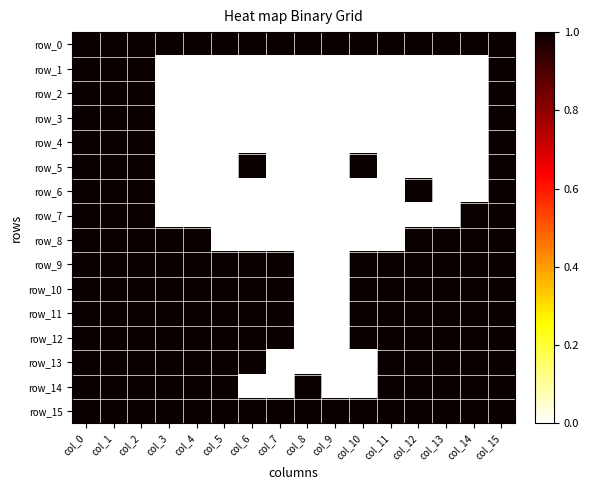

What is the greatest value displayed?

1